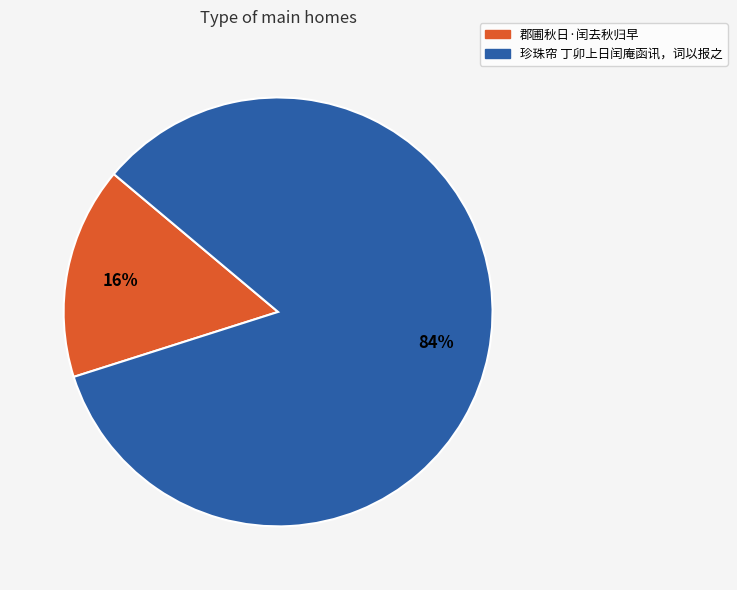

What is the smallest slice in the pie chart?

郡圃秋日·闰去秋归早